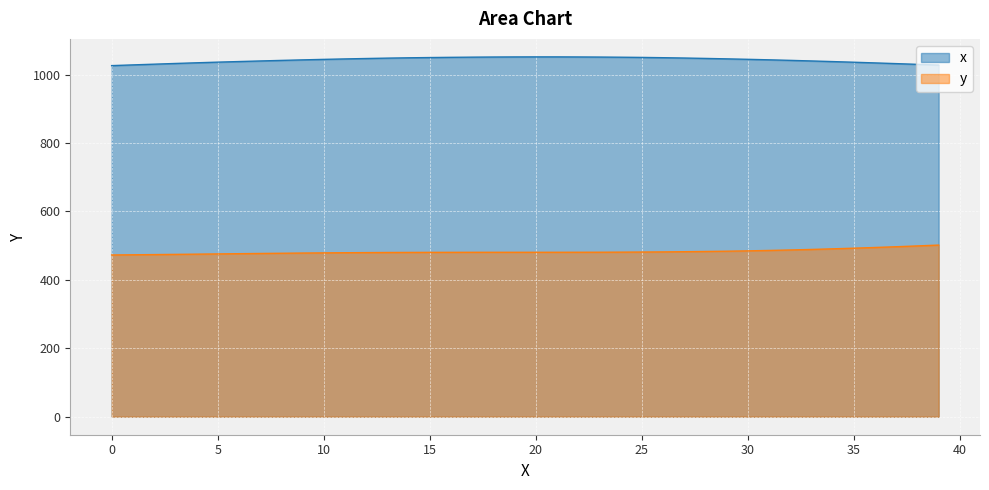

What is the average value of the x series?

1042.8